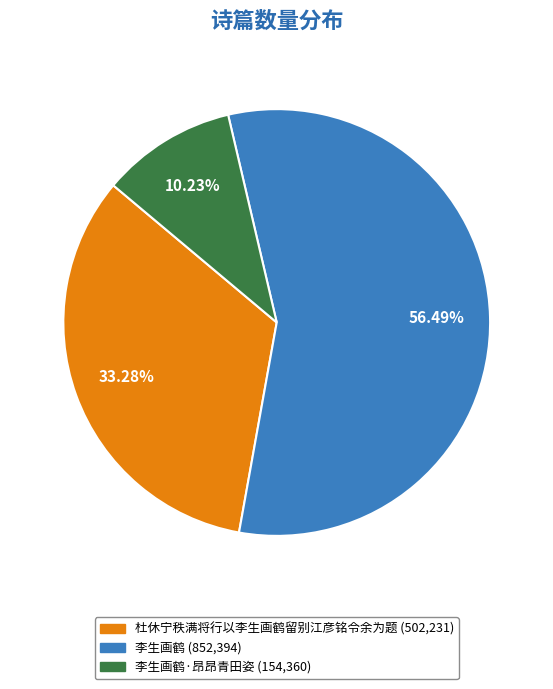

Is there any slice that represents more than half of the pie?

Yes